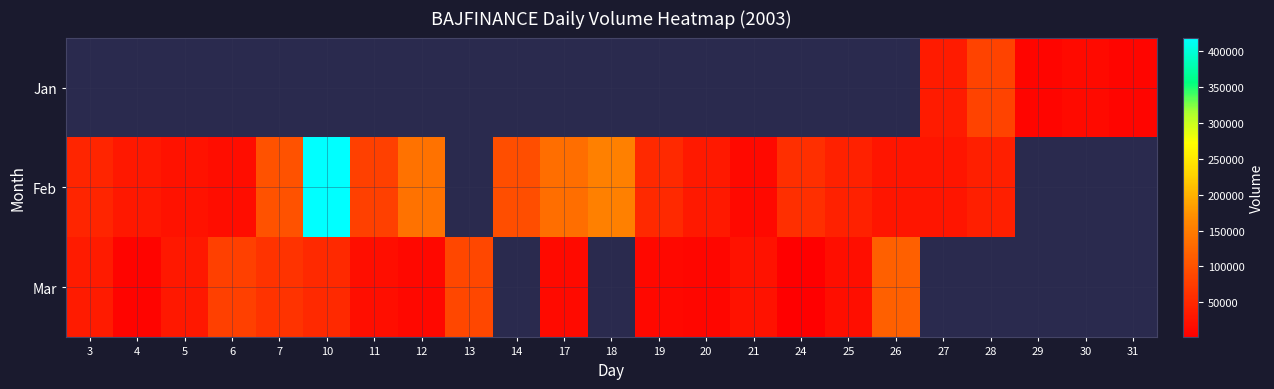

What is the maximum value shown in the chart?

419039.0